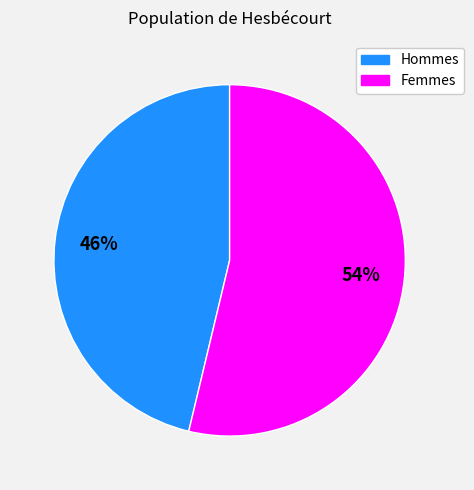

How many segments does this pie chart have?

2